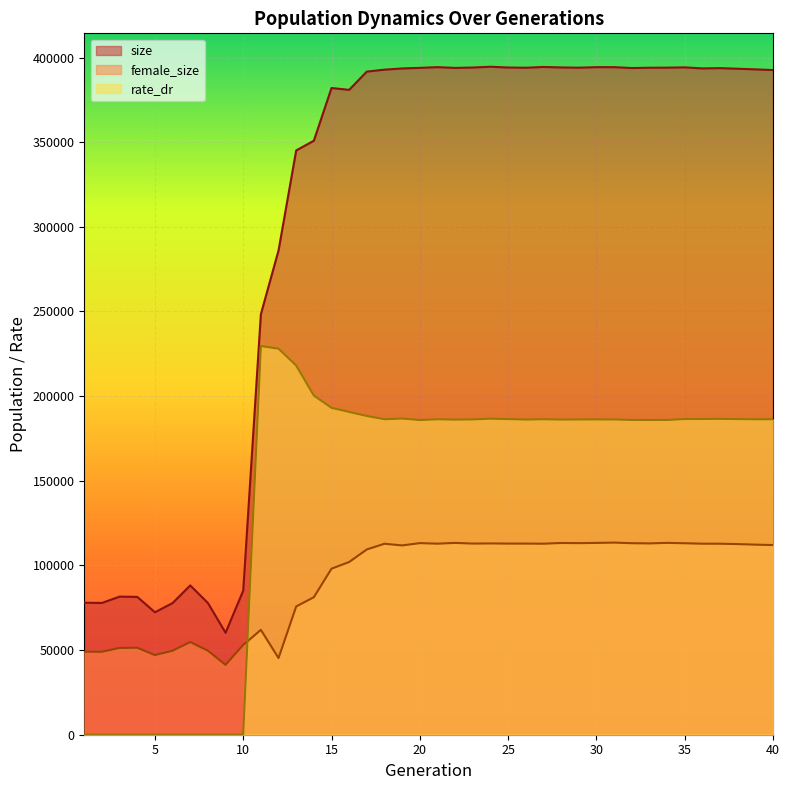

Which category has the highest value across all series?

24